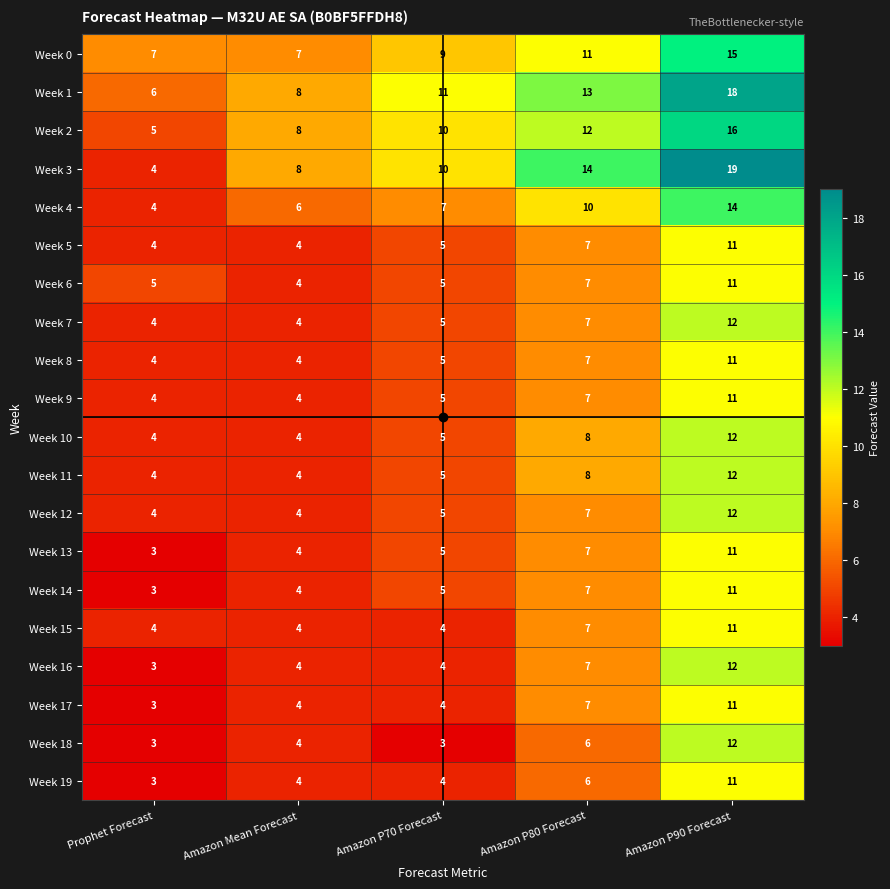

The Week 17 series shows 3 at Prophet Forecast. True or false?

True